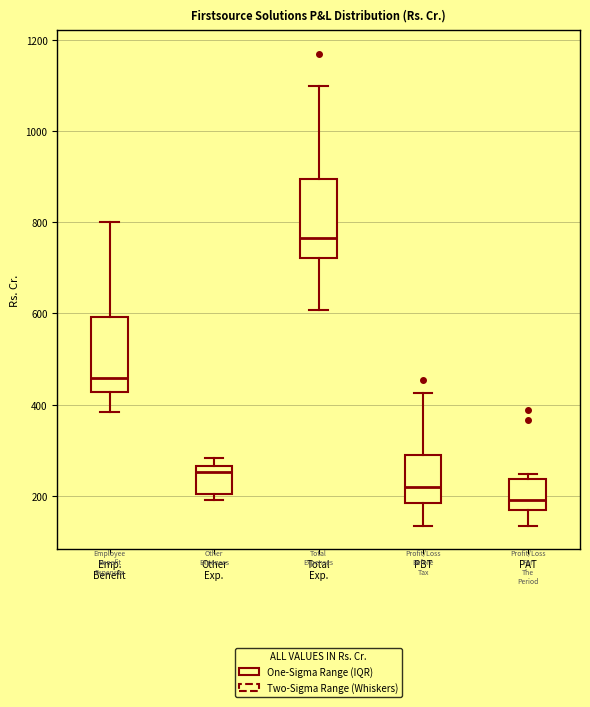

Reading left to right, read every box against the y-axis: the position of its median line, the range the box covers, and the ends of its whiskers. The values are not printed on the chart, so give them approximately, as read against the axis.

Emp. Benefit: median 460, box 420 to 600, whiskers 380 to 800
Other Exp.: median 260 (just below the box's upper edge), box 200 to 260, whiskers 200 (just below the box's lower edge) to 280
Total Exp.: median 760, box 720 to 900, whiskers 600 to 1100
PBT: median 220, box 180 to 280, whiskers 140 to 420
PAT: median 200, box 160 to 240, whiskers 140 to 240 (just above the box's upper edge)